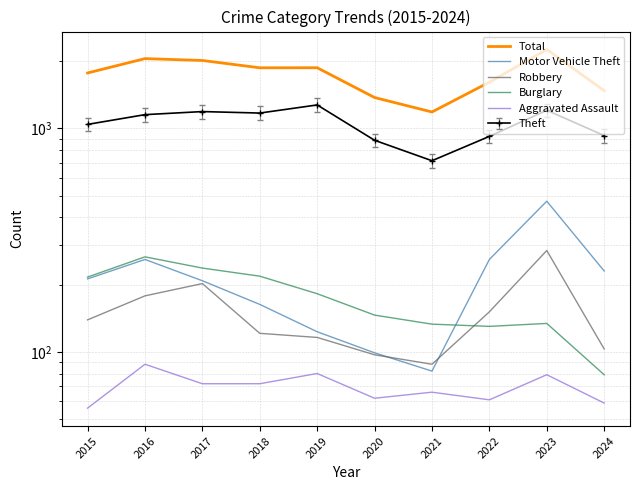

In Burglary, how many points are higher than both neighbors (excluding endpoints)?

2